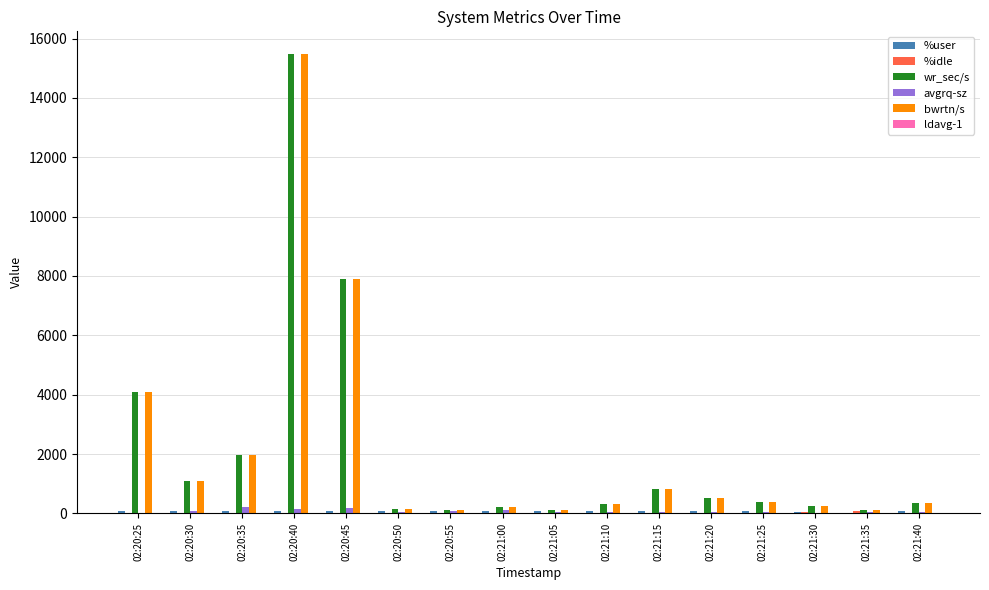

What is the maximum value shown in the chart?

15468.8